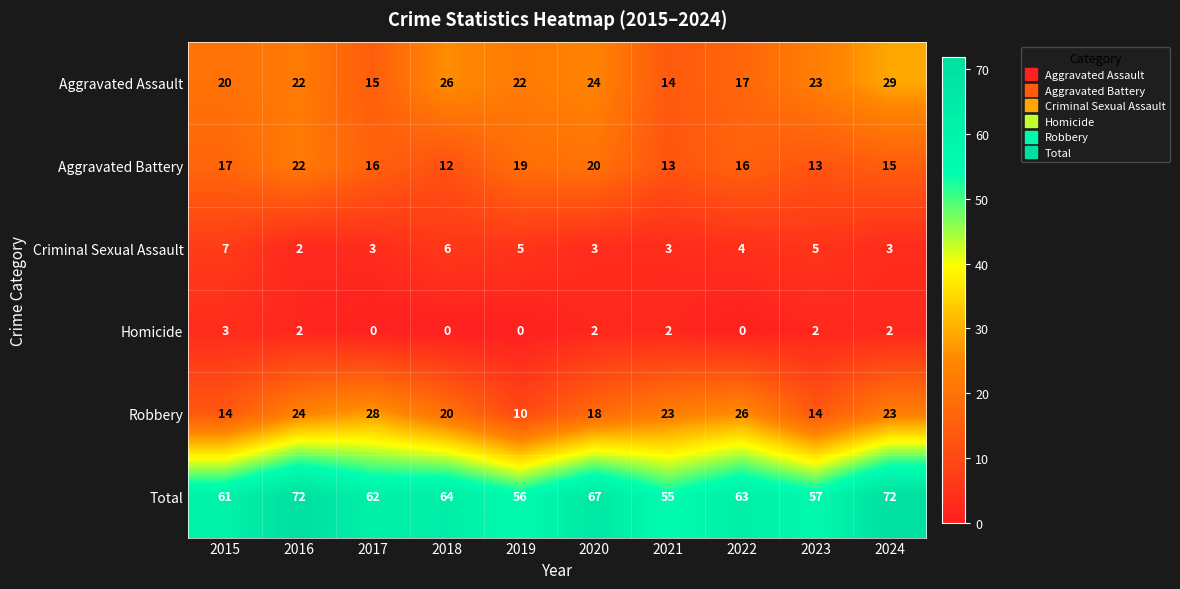

What is the average value of the Aggravated Battery series?

16